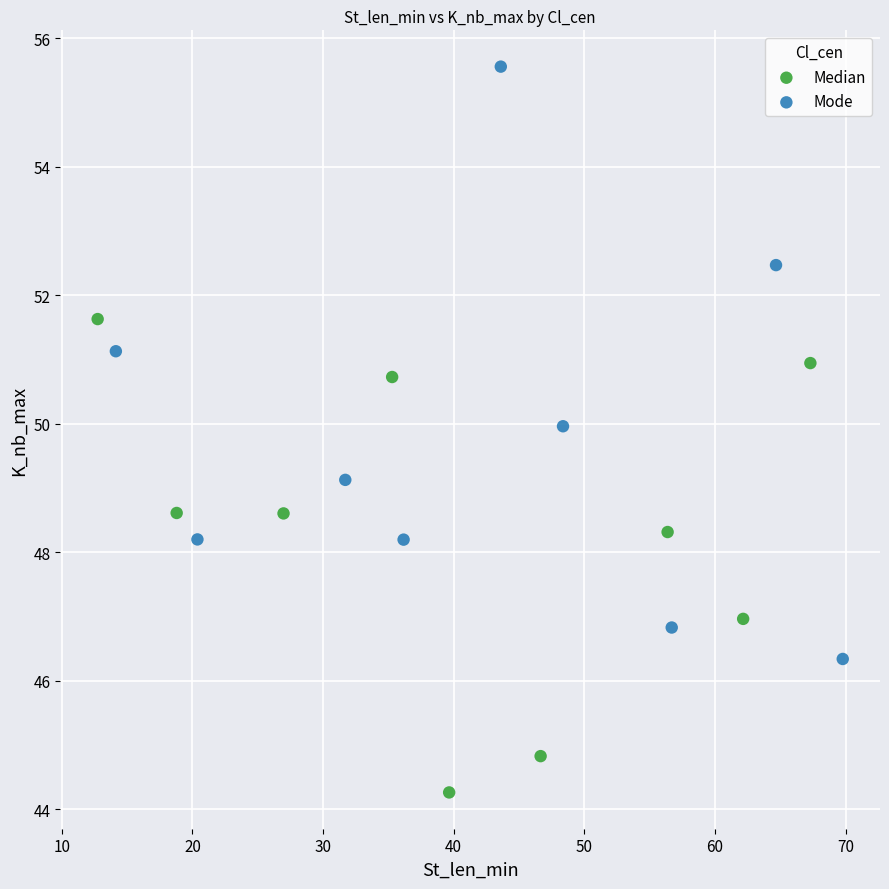

Which series has the largest Y range (max minus min)?

Mode